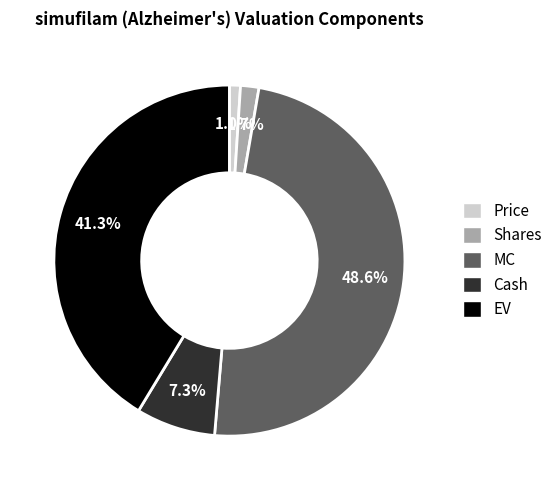

To the nearest percent, what portion does MC represent?

49%